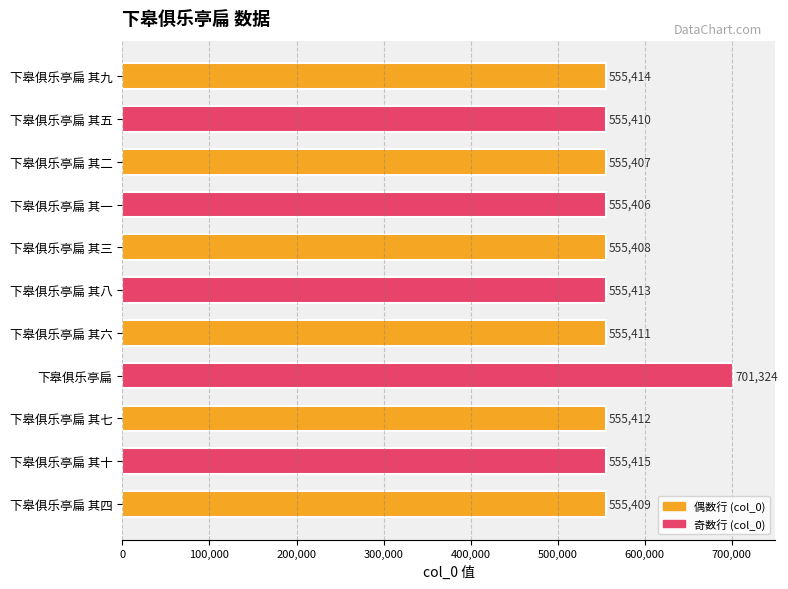

Where is the data nearest to the value 628365?

下皋俱乐亭扁 其十